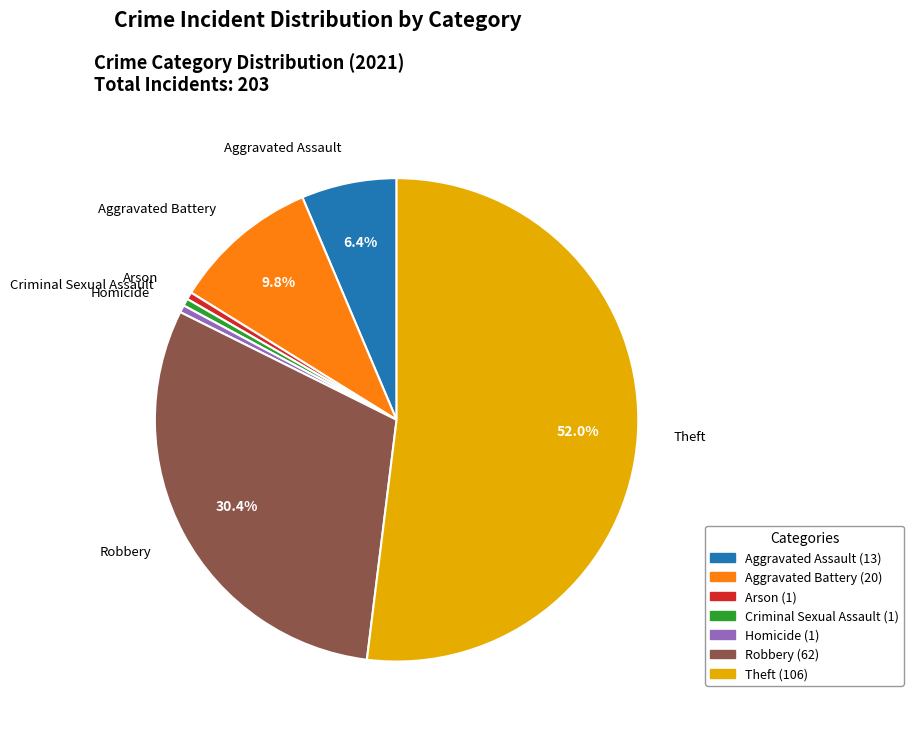

How many segments does this pie chart have?

7